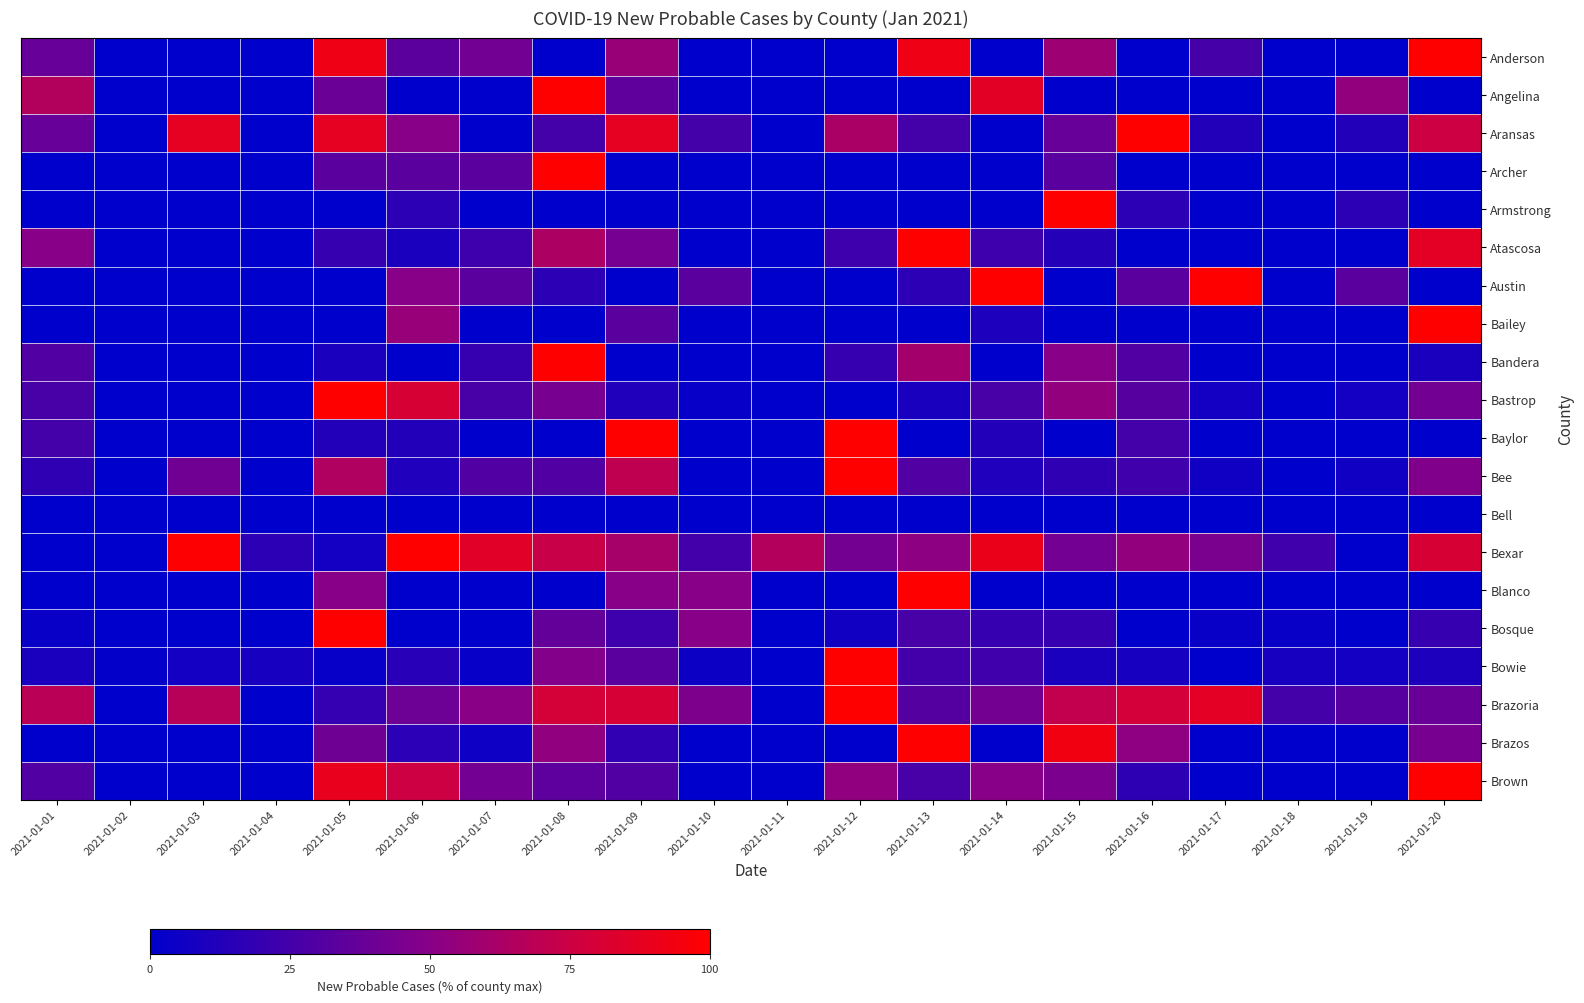

Reading left to right, transcribe all the data shown in this chart.

Anderson: 2021-01-01=38.0	2021-01-02=0.0	2021-01-03=0.0	2021-01-04=0.0	2021-01-05=92.0	2021-01-06=34.0	2021-01-07=42.0	2021-01-08=0.0	2021-01-09=56.0	2021-01-10=0.0	2021-01-11=0.0	2021-01-12=0.0	2021-01-13=92.0	2021-01-14=0.0	2021-01-15=58.0	2021-01-16=0.0	2021-01-17=26.0	2021-01-18=0.0	2021-01-19=0.0	2021-01-20=100.0
Angelina: 2021-01-01=65.4	2021-01-02=0.0	2021-01-03=0.0	2021-01-04=0.0	2021-01-05=39.1	2021-01-06=0.0	2021-01-07=0.0	2021-01-08=100.0	2021-01-09=35.2	2021-01-10=0.0	2021-01-11=0.0	2021-01-12=0.0	2021-01-13=0.0	2021-01-14=86.0	2021-01-15=0.0	2021-01-16=0.0	2021-01-17=0.0	2021-01-18=0.0	2021-01-19=53.6	2021-01-20=0.0
Aransas: 2021-01-01=37.5	2021-01-02=0.0	2021-01-03=87.5	2021-01-04=0.0	2021-01-05=87.5	2021-01-06=50.0	2021-01-07=0.0	2021-01-08=25.0	2021-01-09=87.5	2021-01-10=25.0	2021-01-11=0.0	2021-01-12=62.5	2021-01-13=25.0	2021-01-14=0.0	2021-01-15=37.5	2021-01-16=100.0	2021-01-17=12.5	2021-01-18=0.0	2021-01-19=12.5	2021-01-20=75.0
Archer: 2021-01-01=0.0	2021-01-02=0.0	2021-01-03=0.0	2021-01-04=0.0	2021-01-05=33.3	2021-01-06=33.3	2021-01-07=33.3	2021-01-08=100.0	2021-01-09=0.0	2021-01-10=0.0	2021-01-11=0.0	2021-01-12=0.0	2021-01-13=0.0	2021-01-14=0.0	2021-01-15=33.3	2021-01-16=0.0	2021-01-17=0.0	2021-01-18=0.0	2021-01-19=0.0	2021-01-20=0.0
Armstrong: 2021-01-01=0.0	2021-01-02=0.0	2021-01-03=0.0	2021-01-04=0.0	2021-01-05=0.0	2021-01-06=16.7	2021-01-07=0.0	2021-01-08=0.0	2021-01-09=0.0	2021-01-10=0.0	2021-01-11=0.0	2021-01-12=0.0	2021-01-13=0.0	2021-01-14=0.0	2021-01-15=100.0	2021-01-16=16.7	2021-01-17=0.0	2021-01-18=0.0	2021-01-19=16.7	2021-01-20=0.0
Atascosa: 2021-01-01=50.0	2021-01-02=0.0	2021-01-03=0.0	2021-01-04=0.0	2021-01-05=20.0	2021-01-06=10.0	2021-01-07=23.3	2021-01-08=63.3	2021-01-09=43.3	2021-01-10=0.0	2021-01-11=0.0	2021-01-12=23.3	2021-01-13=100.0	2021-01-14=23.3	2021-01-15=13.3	2021-01-16=0.0	2021-01-17=0.0	2021-01-18=0.0	2021-01-19=0.0	2021-01-20=86.7
Austin: 2021-01-01=0.0	2021-01-02=0.0	2021-01-03=0.0	2021-01-04=0.0	2021-01-05=0.0	2021-01-06=50.0	2021-01-07=33.3	2021-01-08=16.7	2021-01-09=0.0	2021-01-10=33.3	2021-01-11=0.0	2021-01-12=0.0	2021-01-13=16.7	2021-01-14=100.0	2021-01-15=0.0	2021-01-16=33.3	2021-01-17=100.0	2021-01-18=0.0	2021-01-19=33.3	2021-01-20=0.0
Bailey: 2021-01-01=0.0	2021-01-02=0.0	2021-01-03=0.0	2021-01-04=0.0	2021-01-05=0.0	2021-01-06=55.6	2021-01-07=0.0	2021-01-08=0.0	2021-01-09=33.3	2021-01-10=0.0	2021-01-11=0.0	2021-01-12=0.0	2021-01-13=0.0	2021-01-14=11.1	2021-01-15=0.0	2021-01-16=0.0	2021-01-17=0.0	2021-01-18=0.0	2021-01-19=0.0	2021-01-20=100.0
Bandera: 2021-01-01=30.0	2021-01-02=0.0	2021-01-03=0.0	2021-01-04=0.0	2021-01-05=10.0	2021-01-06=0.0	2021-01-07=20.0	2021-01-08=100.0	2021-01-09=0.0	2021-01-10=0.0	2021-01-11=0.0	2021-01-12=20.0	2021-01-13=60.0	2021-01-14=0.0	2021-01-15=50.0	2021-01-16=30.0	2021-01-17=0.0	2021-01-18=0.0	2021-01-19=0.0	2021-01-20=10.0
Bastrop: 2021-01-01=26.8	2021-01-02=0.0	2021-01-03=0.0	2021-01-04=0.0	2021-01-05=100.0	2021-01-06=80.5	2021-01-07=26.8	2021-01-08=43.9	2021-01-09=12.2	2021-01-10=2.4	2021-01-11=0.0	2021-01-12=0.0	2021-01-13=9.8	2021-01-14=26.8	2021-01-15=53.7	2021-01-16=31.7	2021-01-17=7.3	2021-01-18=0.0	2021-01-19=7.3	2021-01-20=41.5
Baylor: 2021-01-01=25.0	2021-01-02=0.0	2021-01-03=0.0	2021-01-04=0.0	2021-01-05=12.5	2021-01-06=12.5	2021-01-07=0.0	2021-01-08=0.0	2021-01-09=100.0	2021-01-10=0.0	2021-01-11=0.0	2021-01-12=100.0	2021-01-13=0.0	2021-01-14=12.5	2021-01-15=0.0	2021-01-16=25.0	2021-01-17=0.0	2021-01-18=0.0	2021-01-19=0.0	2021-01-20=0.0
Bee: 2021-01-01=17.6	2021-01-02=0.0	2021-01-03=41.2	2021-01-04=0.0	2021-01-05=64.7	2021-01-06=11.8	2021-01-07=29.4	2021-01-08=29.4	2021-01-09=70.6	2021-01-10=0.0	2021-01-11=0.0	2021-01-12=100.0	2021-01-13=29.4	2021-01-14=11.8	2021-01-15=17.6	2021-01-16=23.5	2021-01-17=5.9	2021-01-18=0.0	2021-01-19=5.9	2021-01-20=47.1
Bell: 2021-01-01=0.0	2021-01-02=0.0	2021-01-03=0.0	2021-01-04=0.0	2021-01-05=0.0	2021-01-06=0.0	2021-01-07=0.0	2021-01-08=0.0	2021-01-09=0.0	2021-01-10=0.0	2021-01-11=0.0	2021-01-12=0.0	2021-01-13=0.0	2021-01-14=0.0	2021-01-15=0.0	2021-01-16=0.0	2021-01-17=0.0	2021-01-18=0.0	2021-01-19=0.0	2021-01-20=0.0
Bexar: 2021-01-01=0.0	2021-01-02=0.0	2021-01-03=98.9	2021-01-04=16.7	2021-01-05=7.2	2021-01-06=100.0	2021-01-07=85.5	2021-01-08=73.3	2021-01-09=61.0	2021-01-10=24.9	2021-01-11=65.7	2021-01-12=42.7	2021-01-13=52.1	2021-01-14=90.5	2021-01-15=42.5	2021-01-16=53.6	2021-01-17=45.1	2021-01-18=23.6	2021-01-19=0.0	2021-01-20=80.7
Blanco: 2021-01-01=0.0	2021-01-02=0.0	2021-01-03=0.0	2021-01-04=0.0	2021-01-05=50.0	2021-01-06=0.0	2021-01-07=0.0	2021-01-08=0.0	2021-01-09=50.0	2021-01-10=50.0	2021-01-11=0.0	2021-01-12=0.0	2021-01-13=100.0	2021-01-14=0.0	2021-01-15=0.0	2021-01-16=0.0	2021-01-17=0.0	2021-01-18=0.0	2021-01-19=0.0	2021-01-20=0.0
Bosque: 2021-01-01=3.3	2021-01-02=0.0	2021-01-03=0.0	2021-01-04=0.0	2021-01-05=100.0	2021-01-06=0.0	2021-01-07=0.0	2021-01-08=36.7	2021-01-09=23.3	2021-01-10=50.0	2021-01-11=0.0	2021-01-12=6.7	2021-01-13=26.7	2021-01-14=20.0	2021-01-15=20.0	2021-01-16=0.0	2021-01-17=3.3	2021-01-18=3.3	2021-01-19=0.0	2021-01-20=20.0
Bowie: 2021-01-01=9.9	2021-01-02=1.2	2021-01-03=7.4	2021-01-04=8.6	2021-01-05=2.5	2021-01-06=14.8	2021-01-07=2.5	2021-01-08=48.1	2021-01-09=33.3	2021-01-10=4.9	2021-01-11=0.0	2021-01-12=100.0	2021-01-13=24.7	2021-01-14=23.5	2021-01-15=9.9	2021-01-16=8.6	2021-01-17=0.0	2021-01-18=8.6	2021-01-19=7.4	2021-01-20=11.1
Brazoria: 2021-01-01=68.1	2021-01-02=0.0	2021-01-03=67.2	2021-01-04=0.0	2021-01-05=19.3	2021-01-06=40.3	2021-01-07=50.4	2021-01-08=79.0	2021-01-09=79.8	2021-01-10=46.2	2021-01-11=0.0	2021-01-12=100.0	2021-01-13=31.1	2021-01-14=42.9	2021-01-15=71.4	2021-01-16=78.2	2021-01-17=86.6	2021-01-18=25.2	2021-01-19=32.8	2021-01-20=38.7
Brazos: 2021-01-01=0.0	2021-01-02=0.0	2021-01-03=0.0	2021-01-04=0.0	2021-01-05=41.0	2021-01-06=16.2	2021-01-07=5.7	2021-01-08=53.3	2021-01-09=18.1	2021-01-10=0.0	2021-01-11=0.0	2021-01-12=0.0	2021-01-13=100.0	2021-01-14=0.0	2021-01-15=93.3	2021-01-16=52.4	2021-01-17=0.0	2021-01-18=0.0	2021-01-19=0.0	2021-01-20=43.8
Brown: 2021-01-01=29.7	2021-01-02=0.0	2021-01-03=0.0	2021-01-04=0.0	2021-01-05=89.1	2021-01-06=75.0	2021-01-07=42.2	2021-01-08=34.4	2021-01-09=29.7	2021-01-10=0.0	2021-01-11=0.0	2021-01-12=53.1	2021-01-13=26.6	2021-01-14=50.0	2021-01-15=45.3	2021-01-16=17.2	2021-01-17=0.0	2021-01-18=0.0	2021-01-19=0.0	2021-01-20=100.0